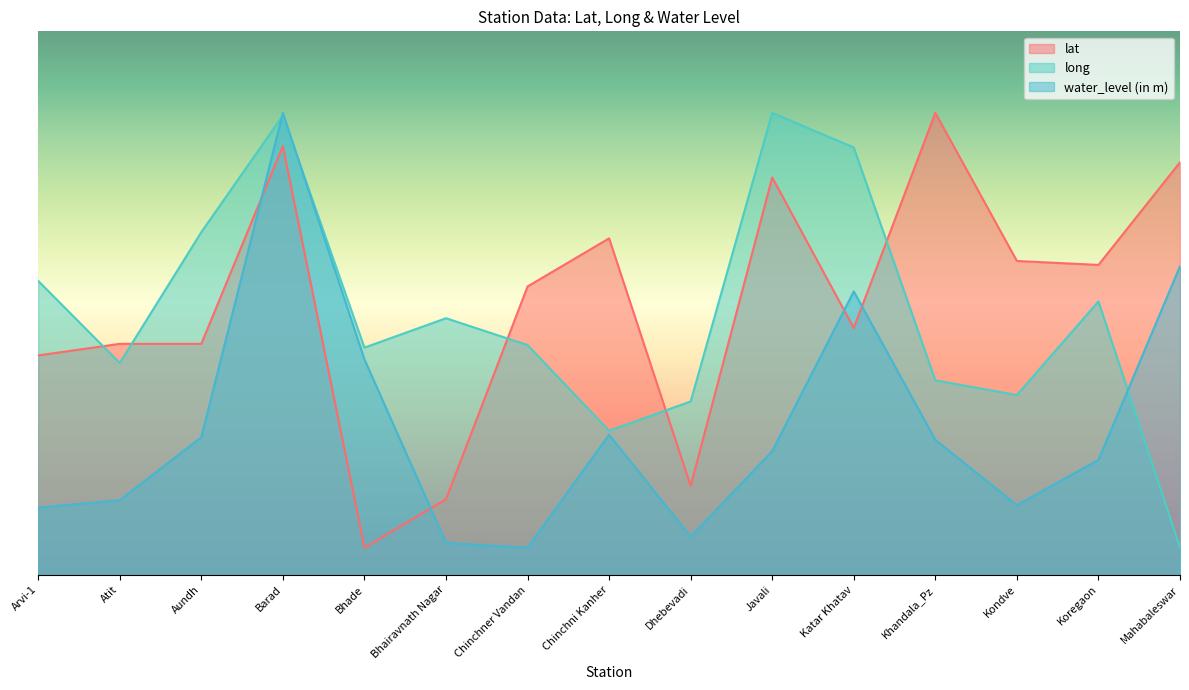

What is the greatest value displayed?

85.0